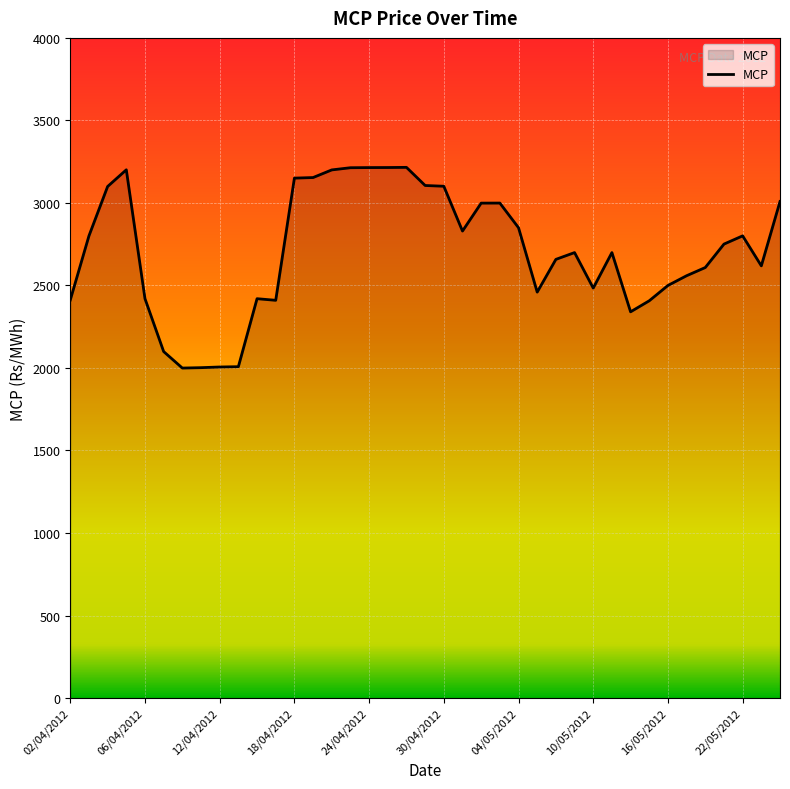

What is the minimum value shown in the chart?

1999.4